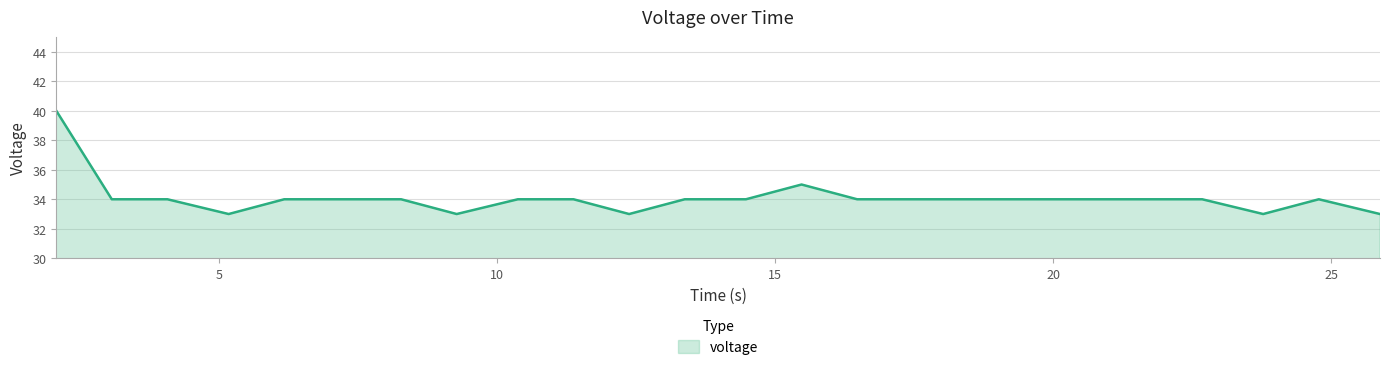

What is the difference between the maximum and minimum values?

7